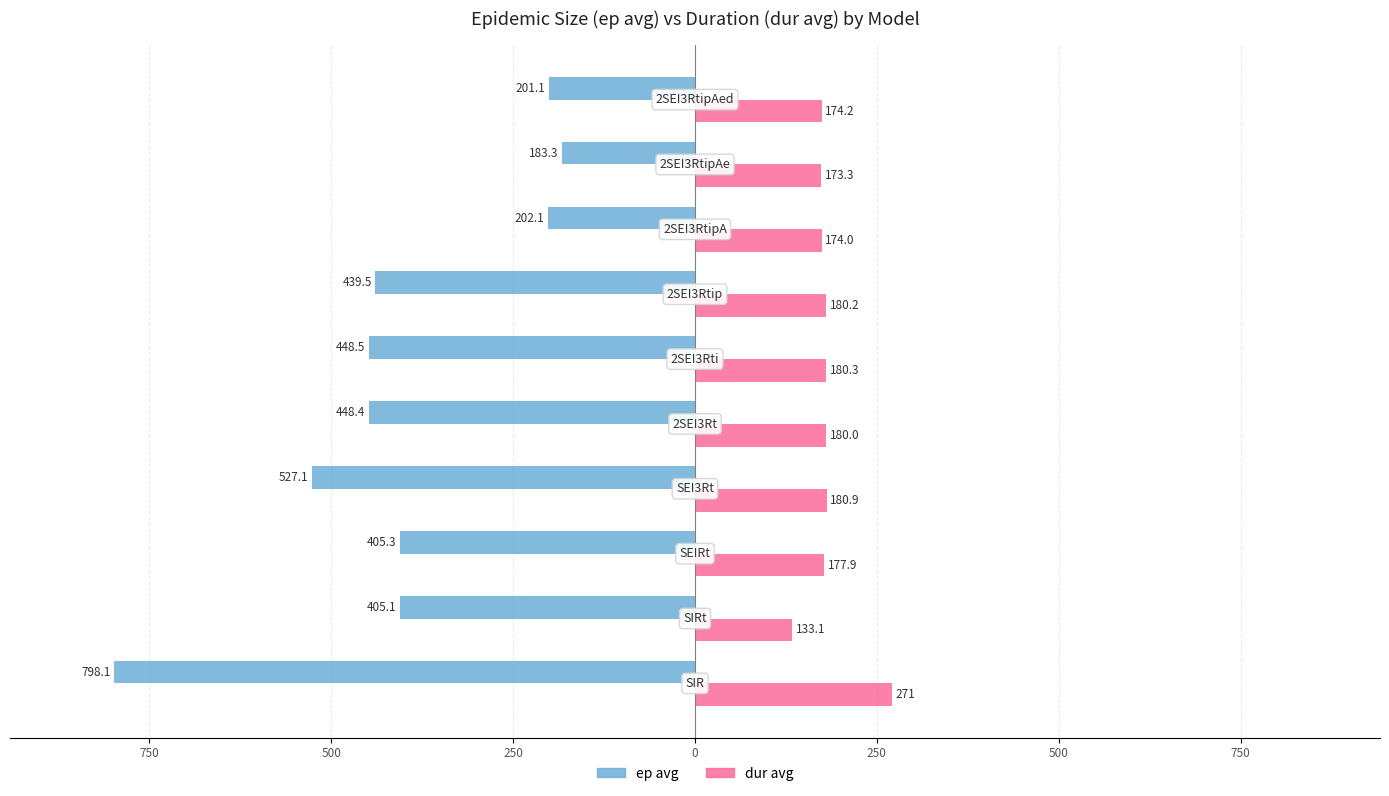

What are all the series names shown in the legend?

ep avg, dur avg